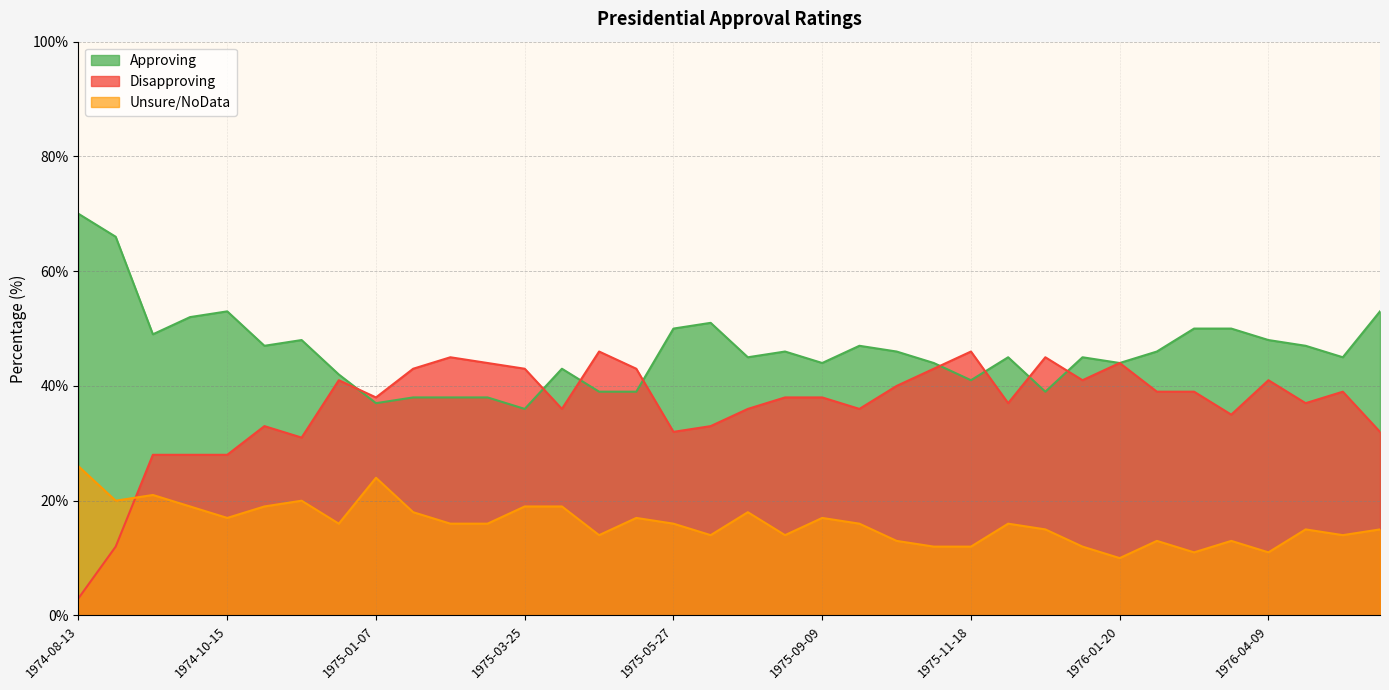

The value of Approving at 1975-03-25 is 24. True or false?

False